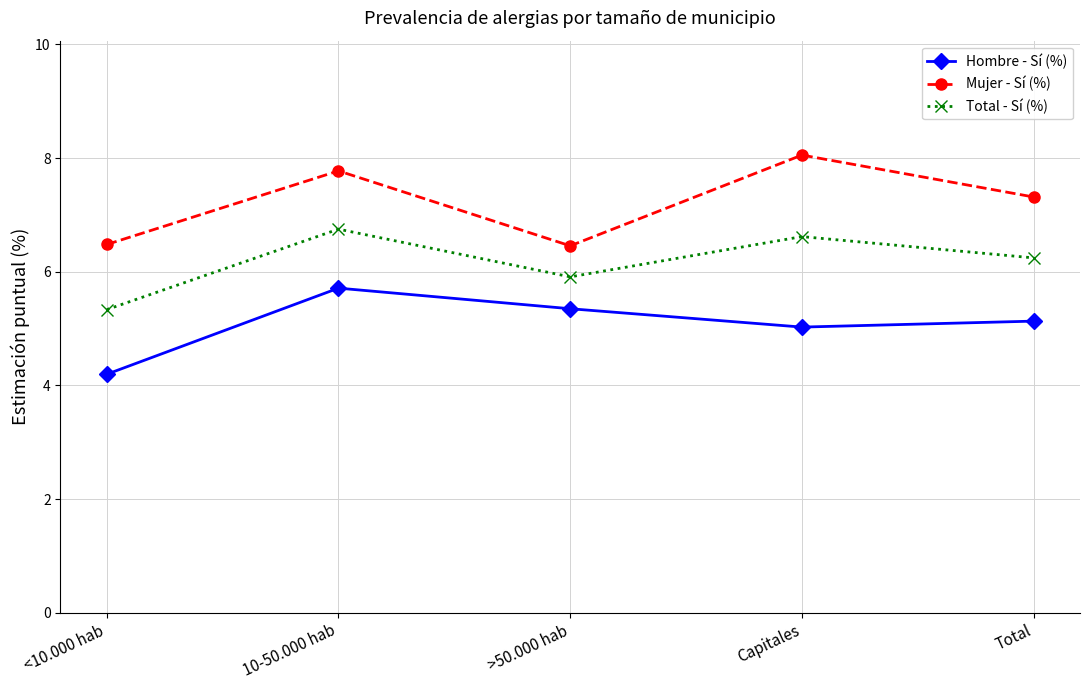

Rank the series by their average value, from lowest to highest.

Hombre - Sí (%), Total - Sí (%), Mujer - Sí (%)